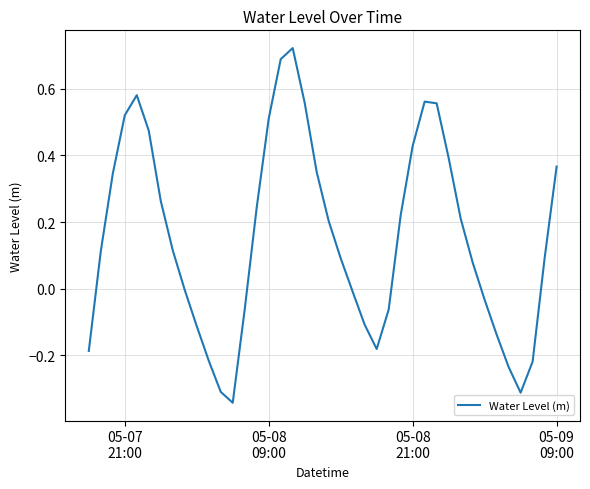

What is the difference between the maximum and minimum values?

1.1